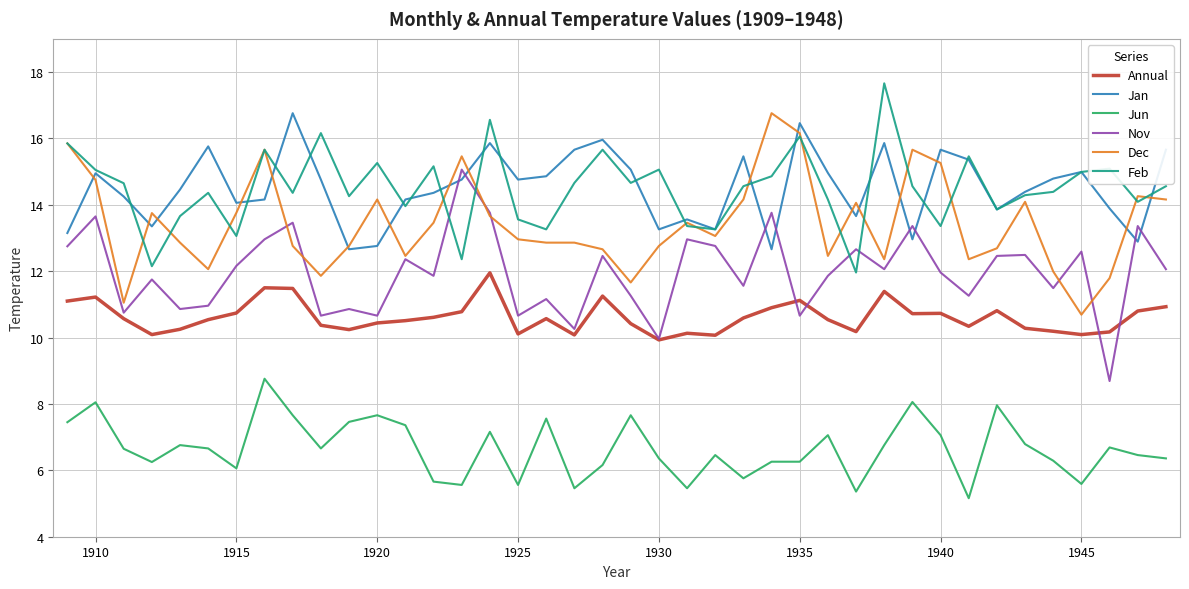

True or false: Jun and Feb cross at least once.

False